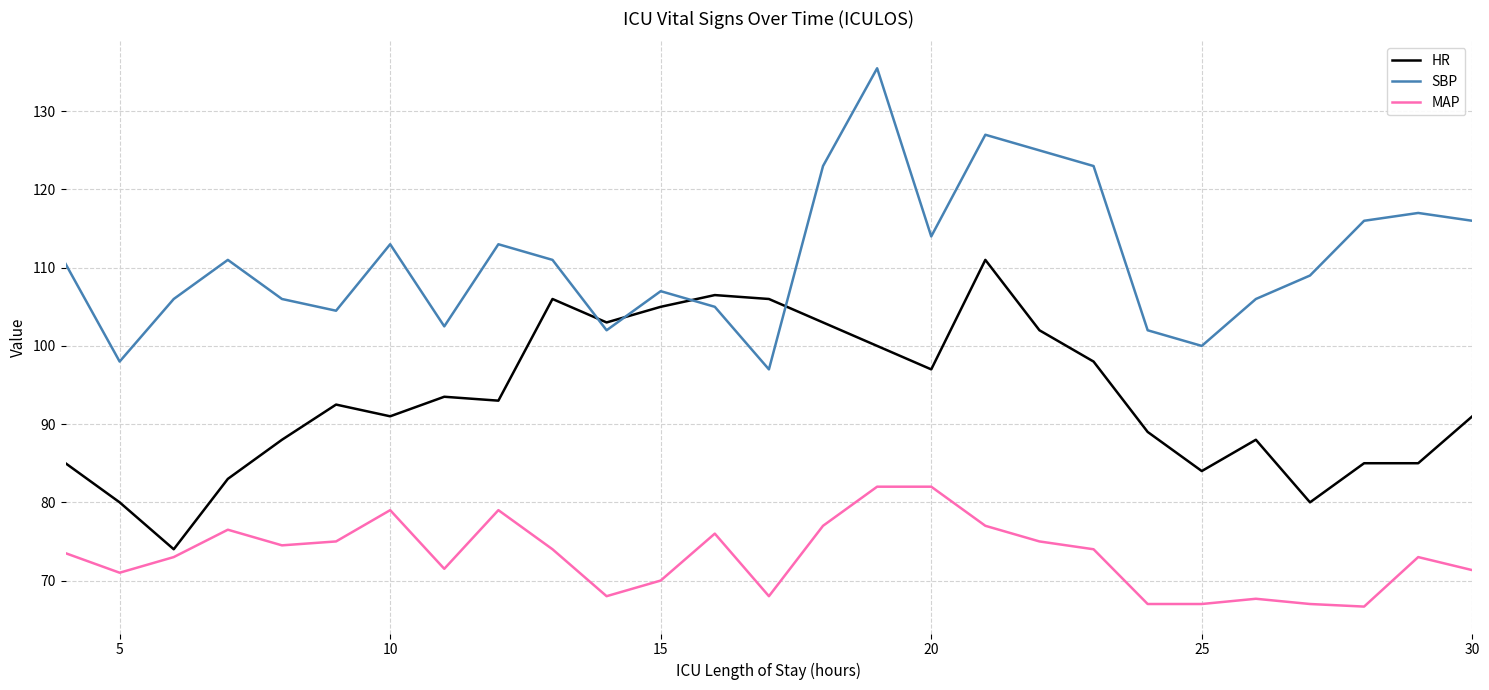

Rank the series by their average value, from lowest to highest.

MAP, HR, SBP